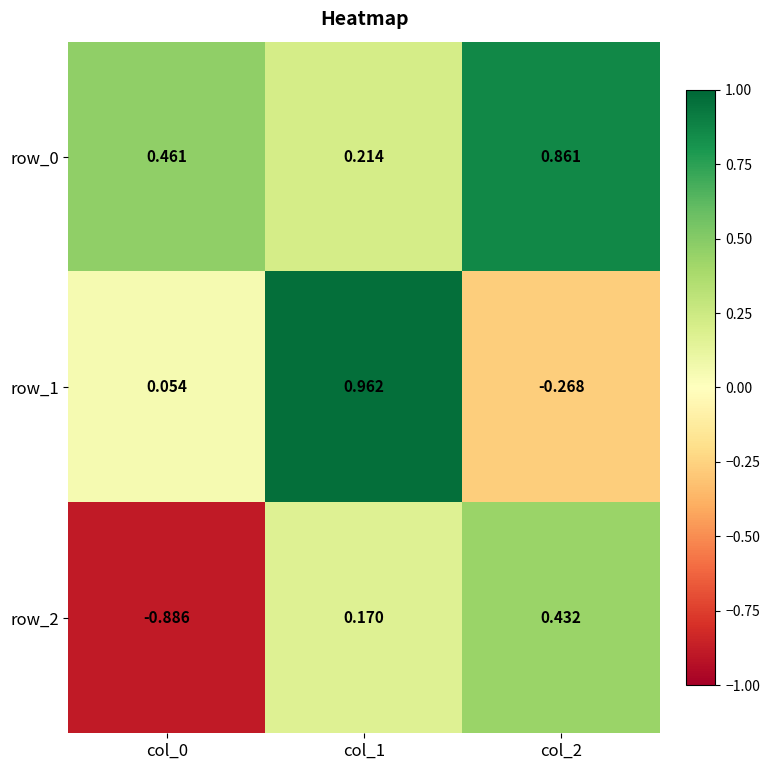

Rank the series by their average value, from lowest to highest.

row_2, row_1, row_0